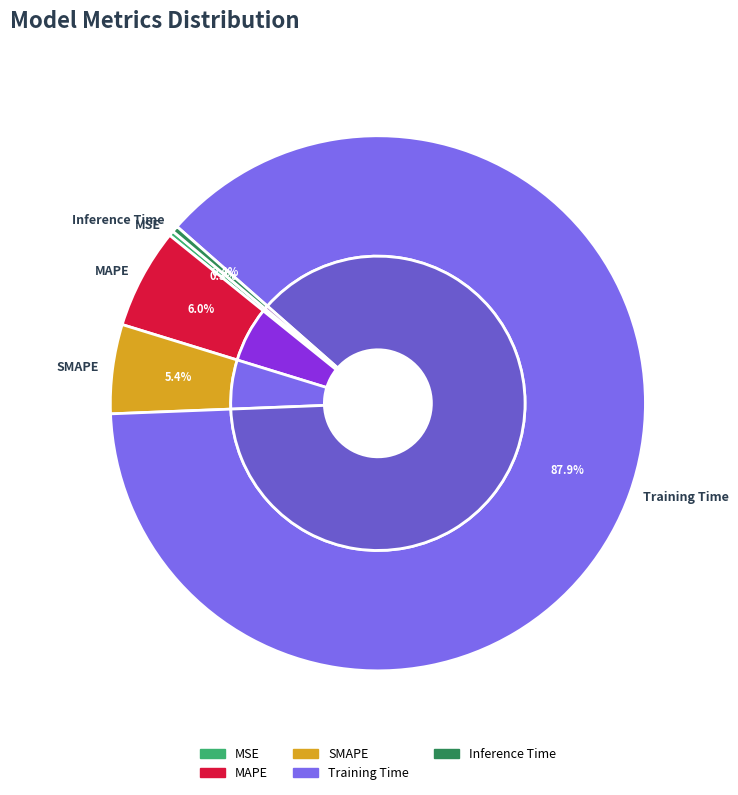

What is the largest slice in the pie chart?

Training Time